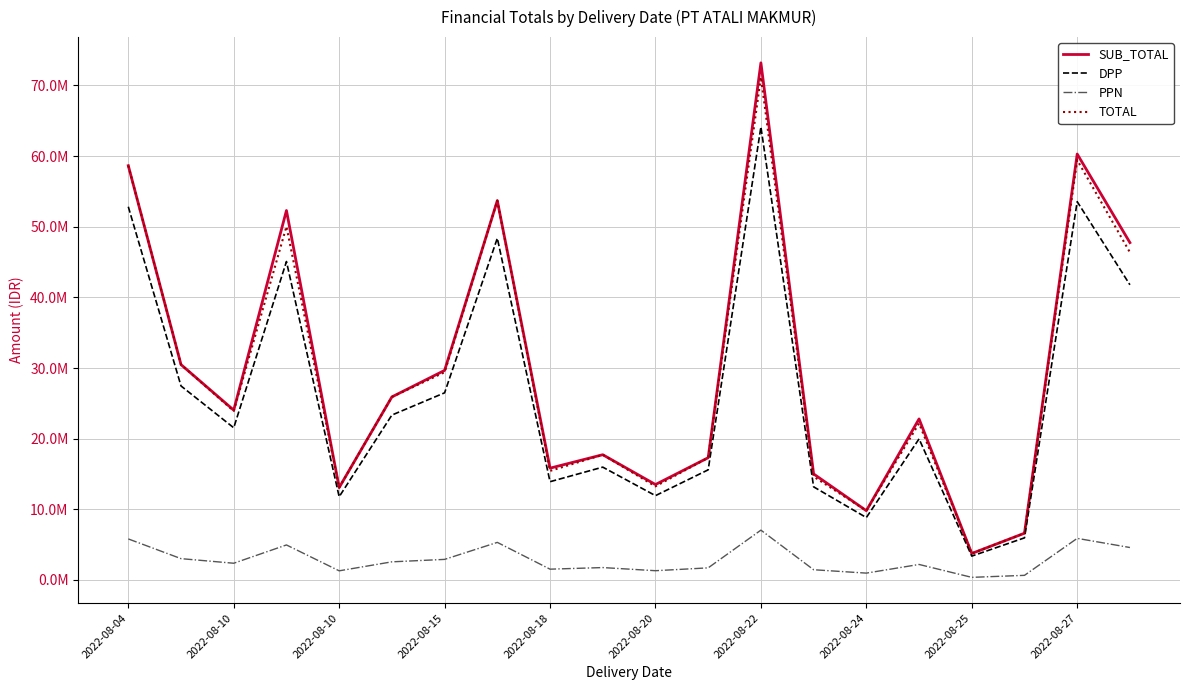

Does the chart display data point markers on the line(s)?

No